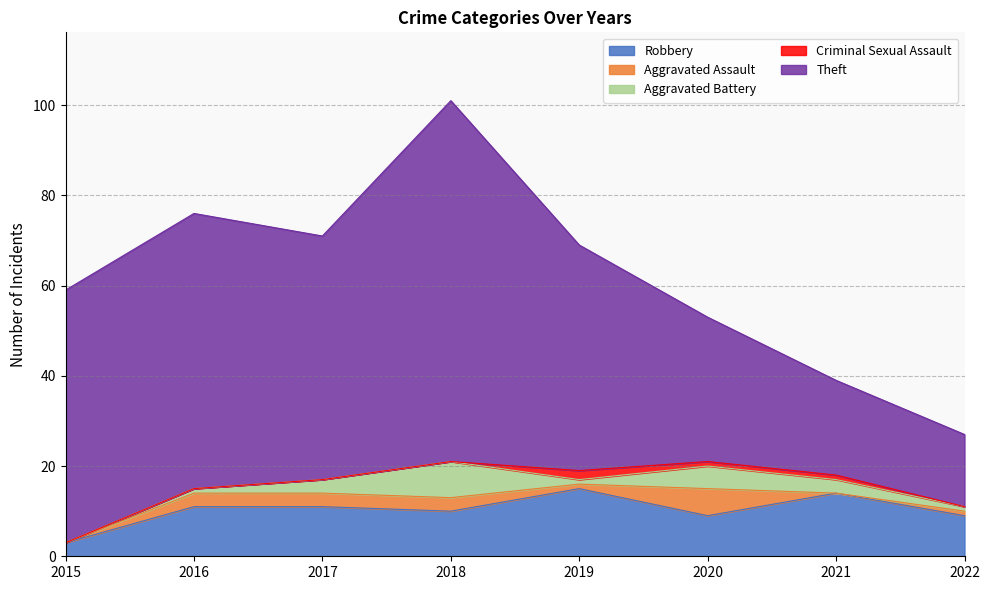

What is the sum of all Aggravated Battery values?

22